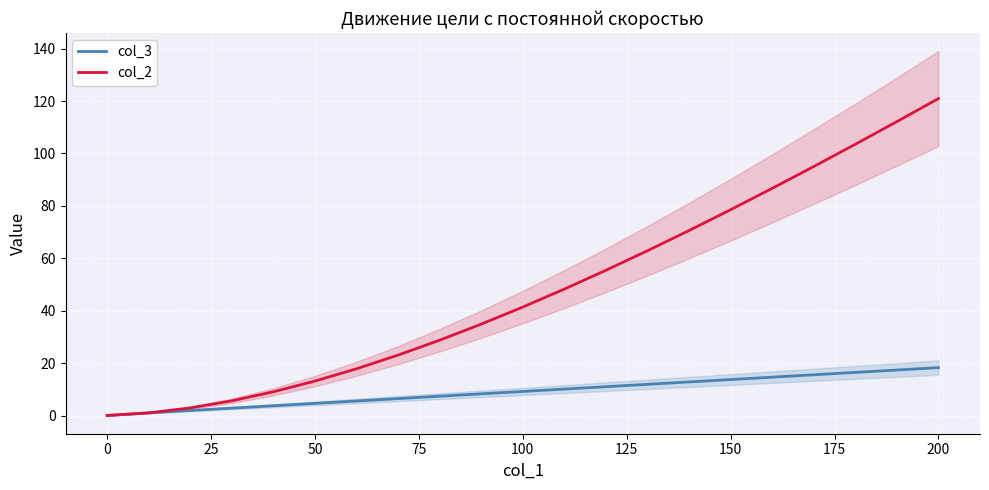

How many distinct data groups are displayed?

2